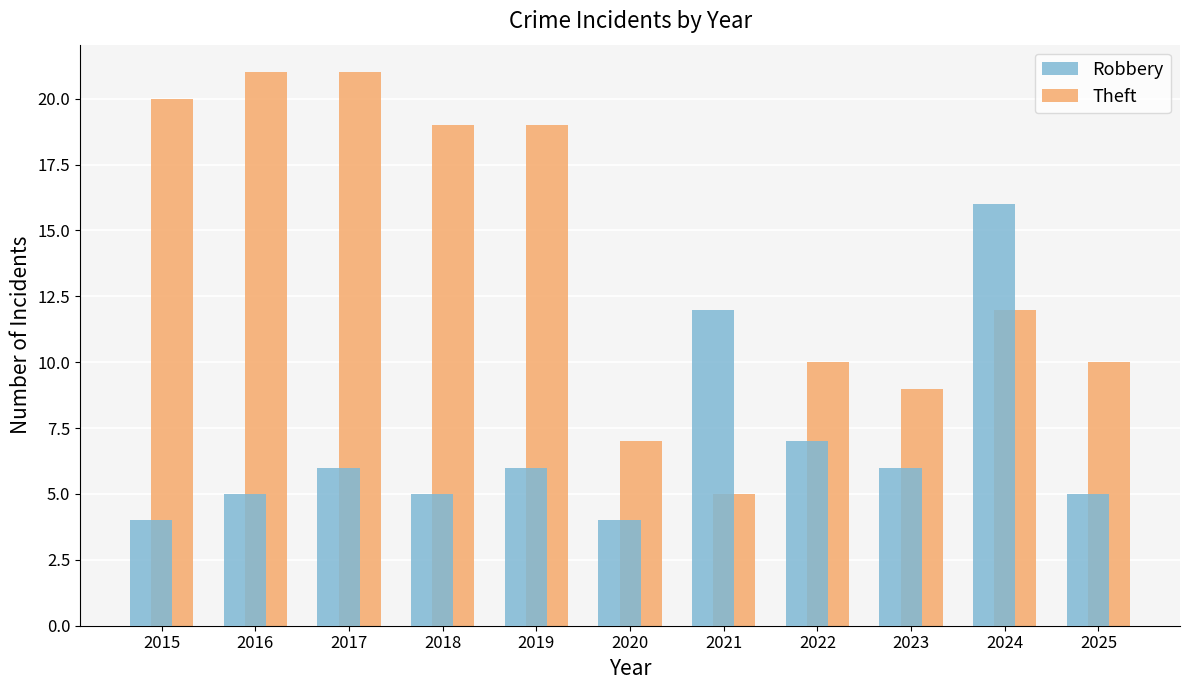

What is the difference between the highest and lowest values at 2018?

14